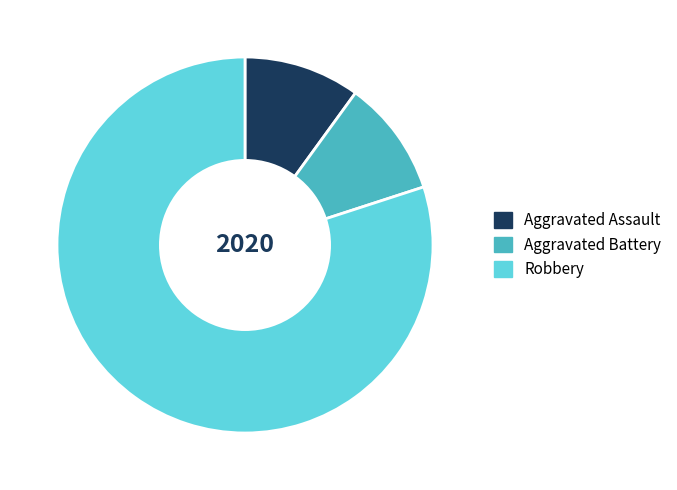

True or false: Aggravated Battery accounts for 1% of the total.

False